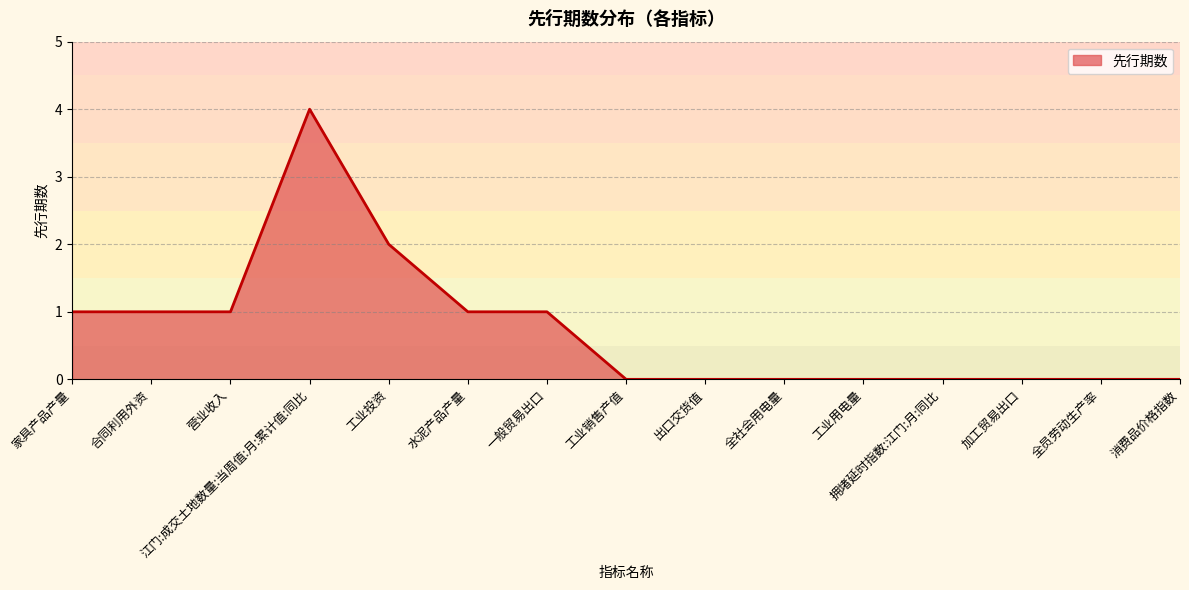

Is it true that the value at 工业用电量 is 3?

False